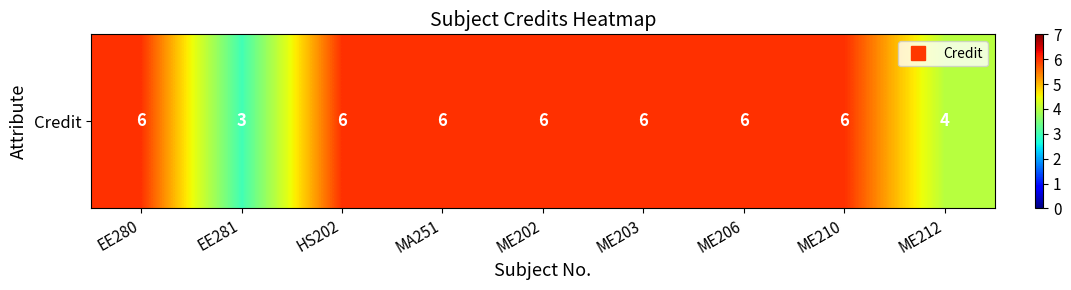

Reading left to right, transcribe all the data shown in this chart.

EE280=6	EE281=3	HS202=6	MA251=6	ME202=6	ME203=6	ME206=6	ME210=6	ME212=4